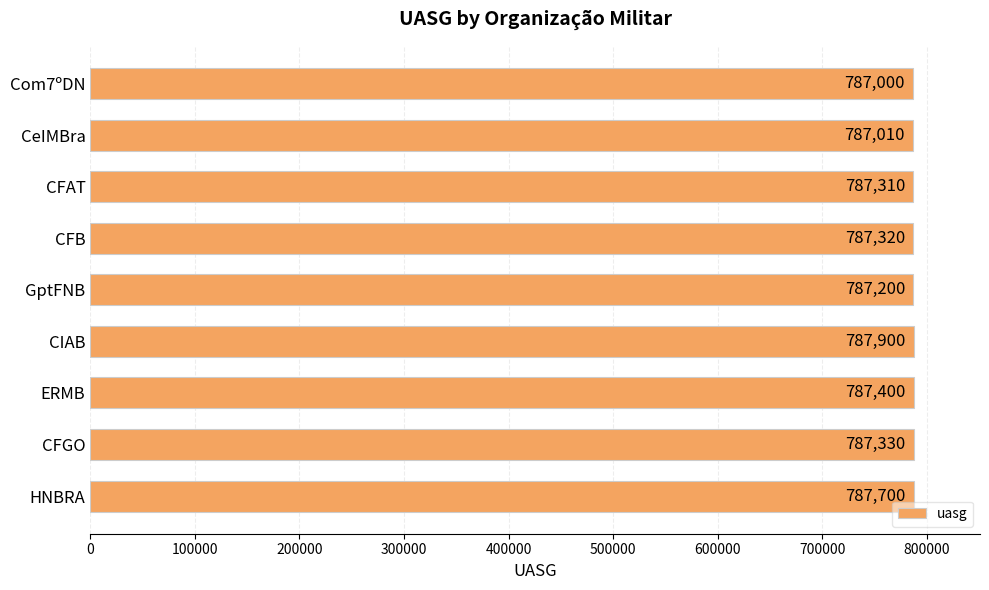

Which has a higher value, GptFNB or CFGO?

CFGO